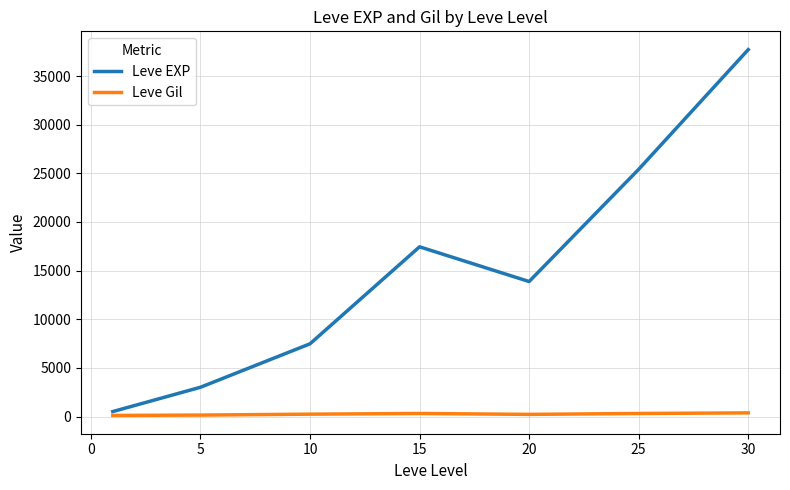

True or false: Leve EXP and Leve Gil cross at least once.

False